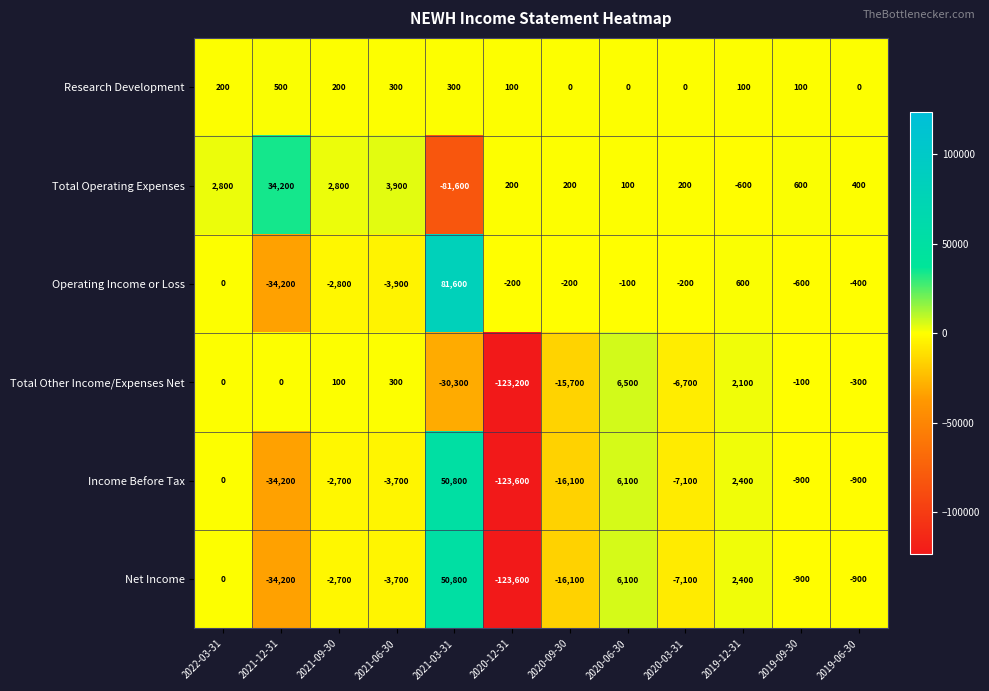

Count the number of categories in the chart.

12